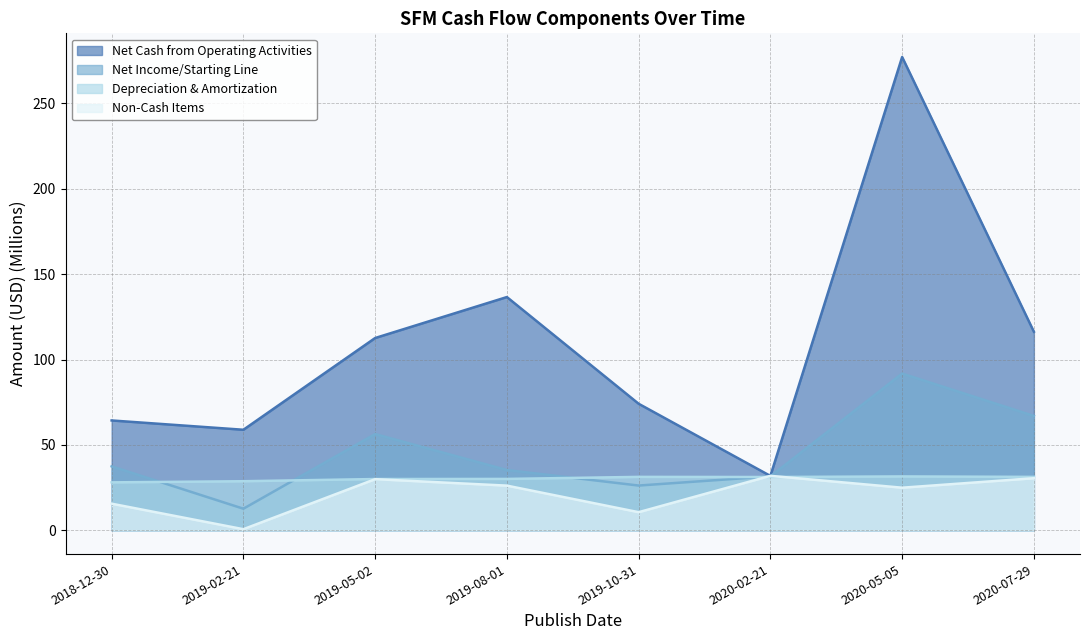

How many lines are shown in the chart?

4